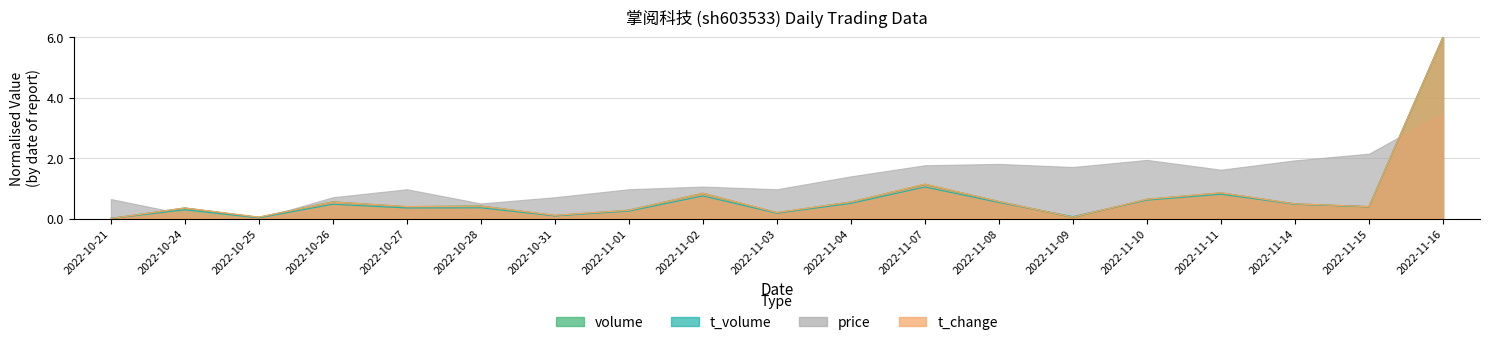

What is the difference between the t_change values at 2022-11-16 and 2022-10-25?

6.0